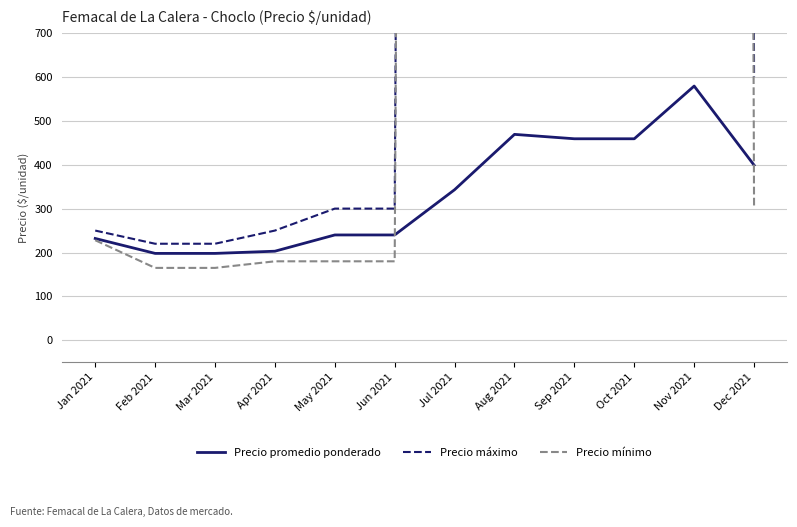

Which series has the largest total across all categories?

Precio máximo